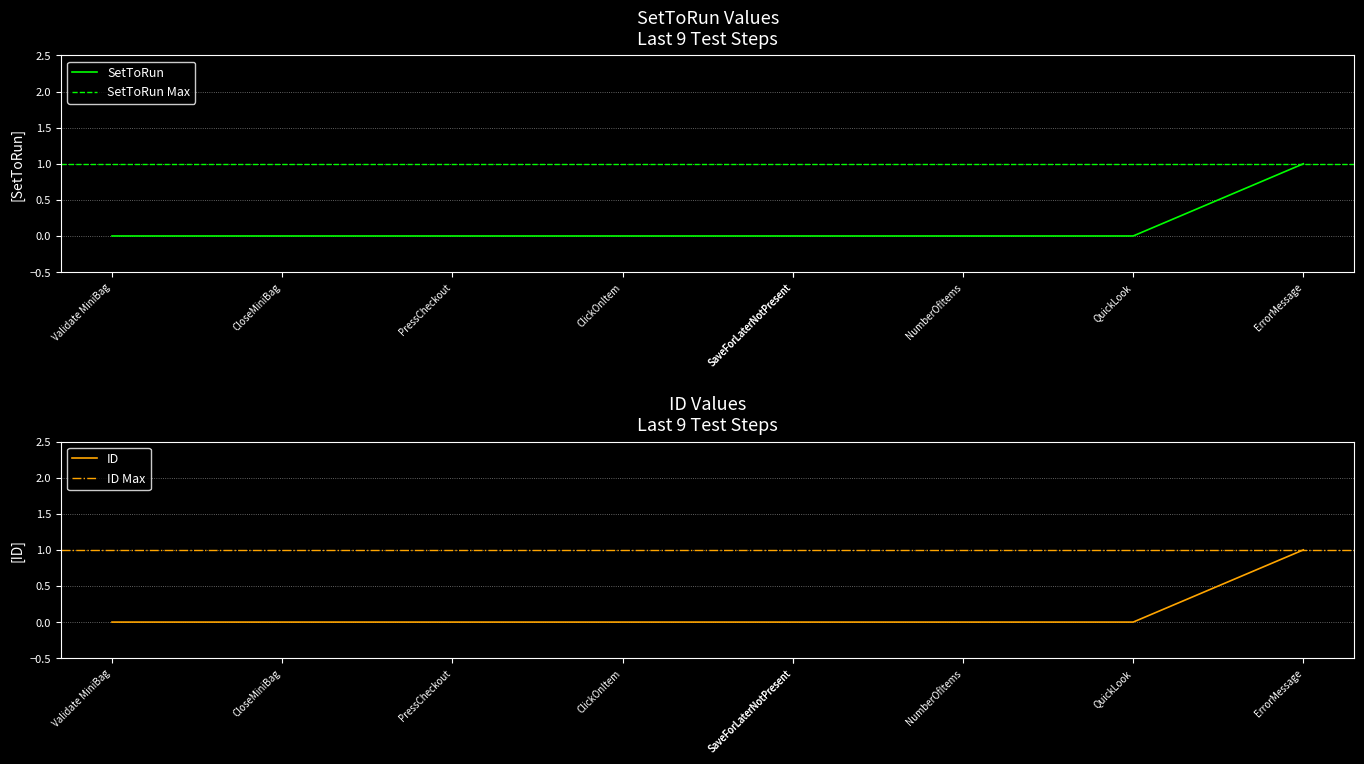

What is the difference between the values at QuickLook and ErrorMessage?

1